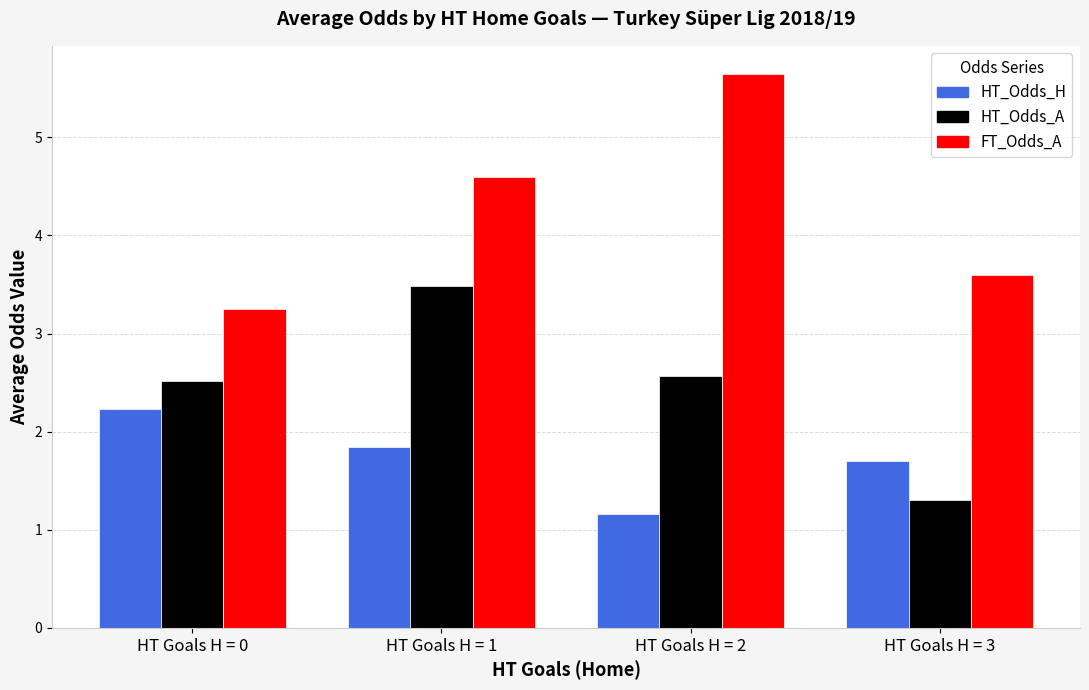

The HT_Odds_A series shows 0.6 at HT Goals H = 2. True or false?

False